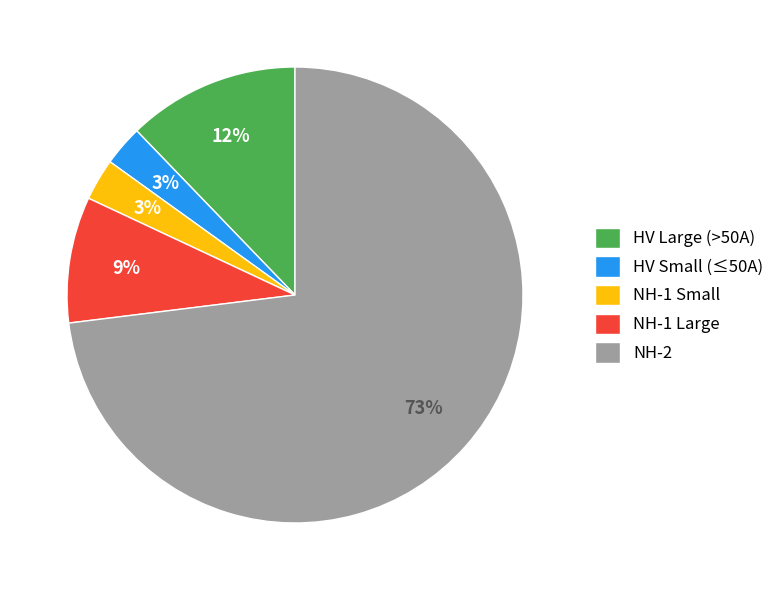

Is there any slice that represents more than half of the pie?

Yes